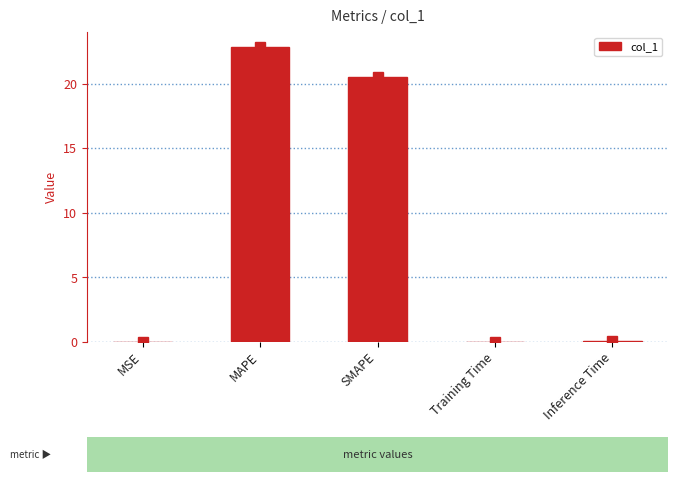

How many distinct data groups are displayed?

1